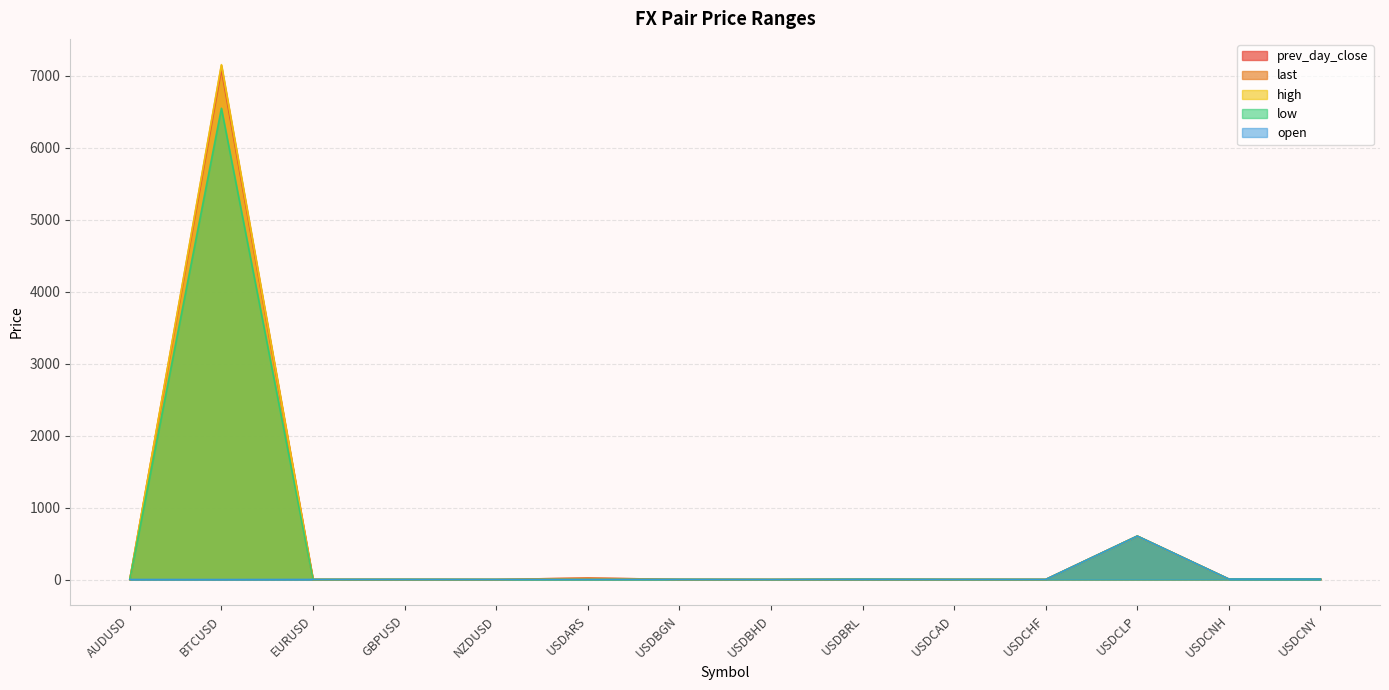

Which category has the lowest value across all series?

USDARS